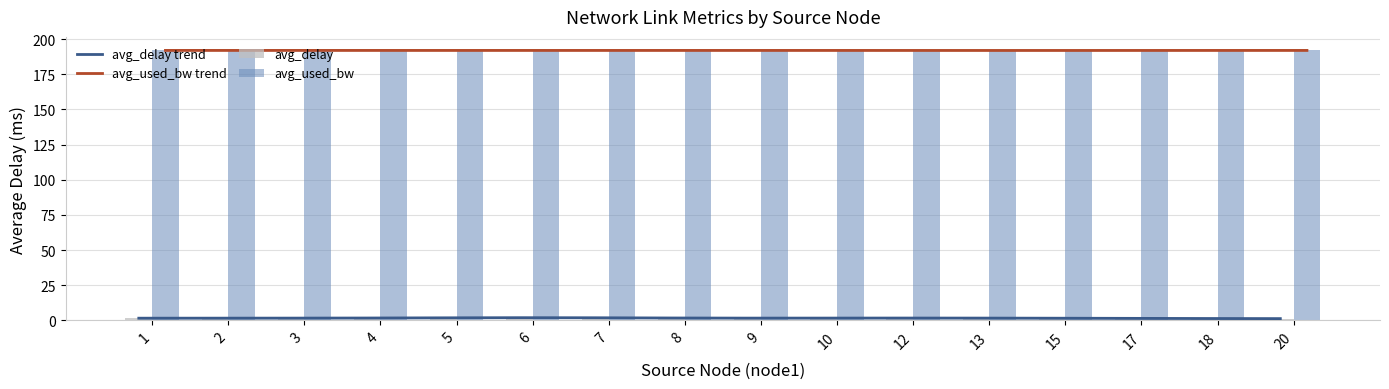

What is the total value across all series at 4?

386.7